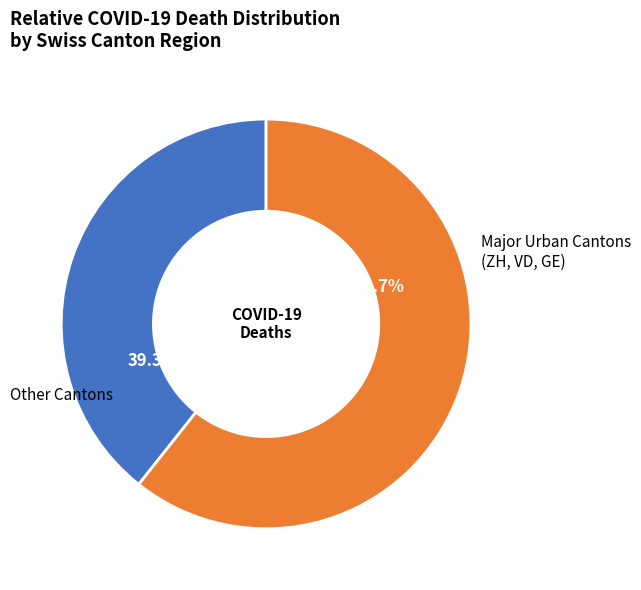

Is there any slice that represents more than half of the pie?

Yes